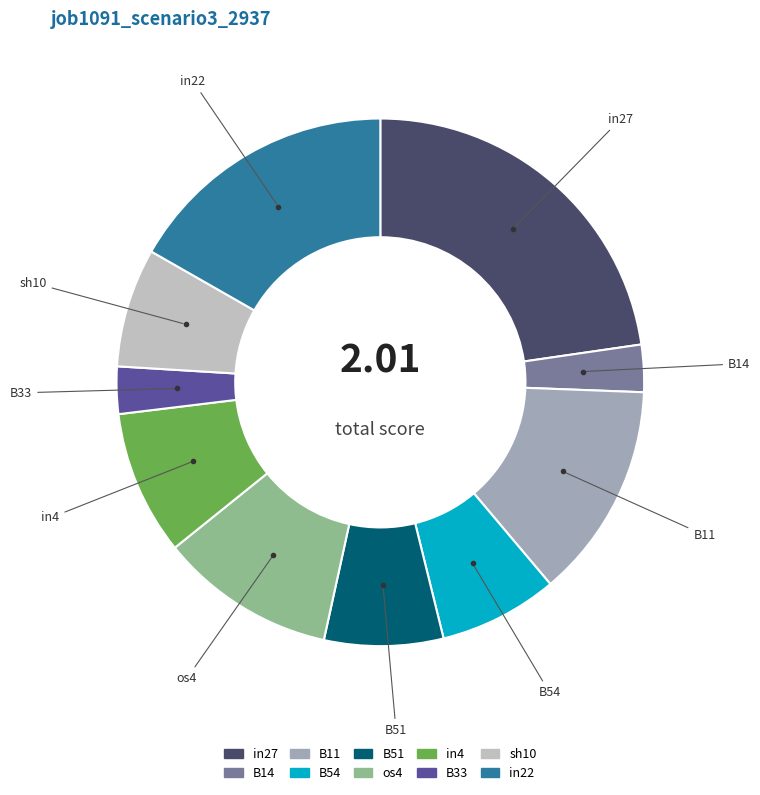

Do in4 and B54 together represent more than half of the pie?

No